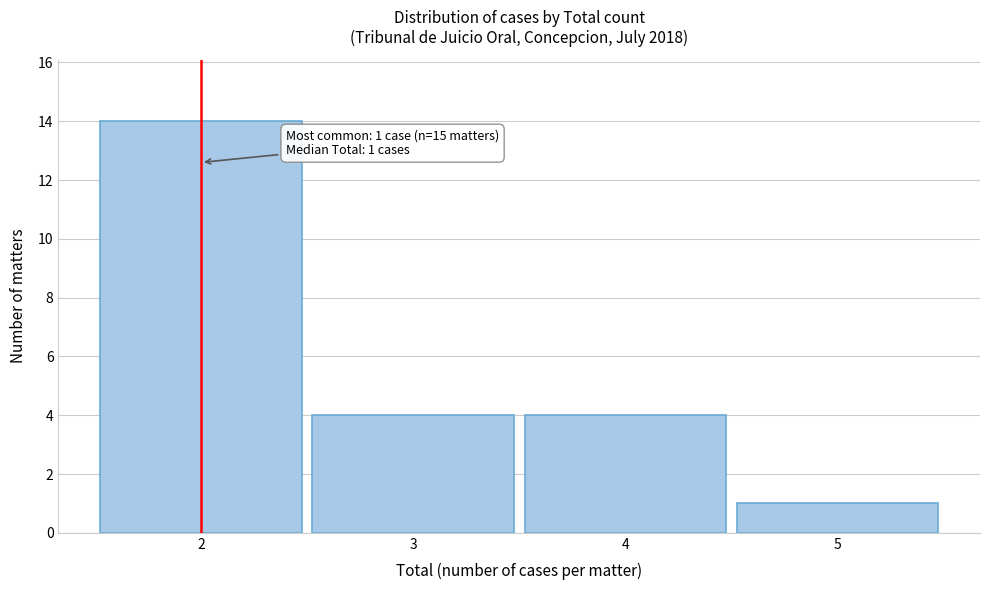

Reading right to left, what are all the values shown in this chart?

1	4	4	14